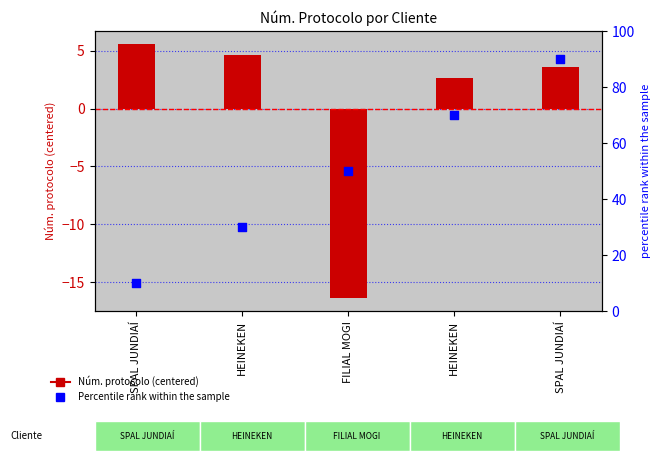

At which category is the sum across all series the highest?

SPAL JUNDIAÍ